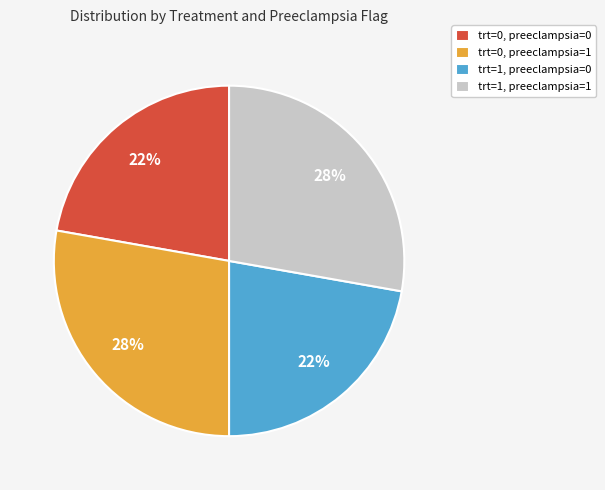

Approximately how many times larger is the value at trt=0, preeclampsia=0 compared to trt=1, preeclampsia=0?

1.0